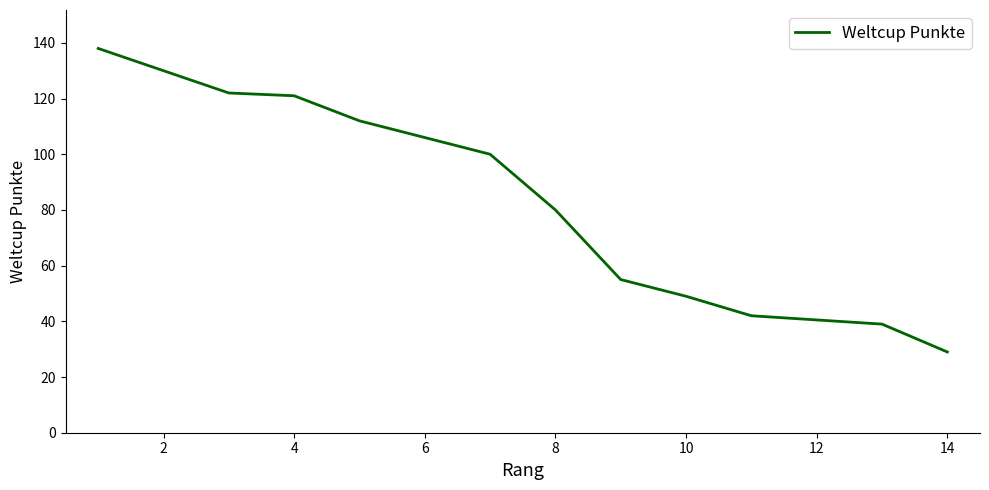

What is the label of the 13th point from the right?

2